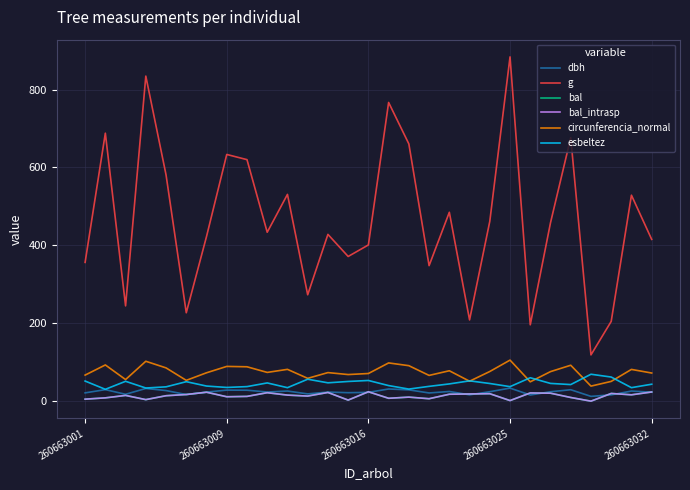

Is this an area chart (filled region under the line)?

No